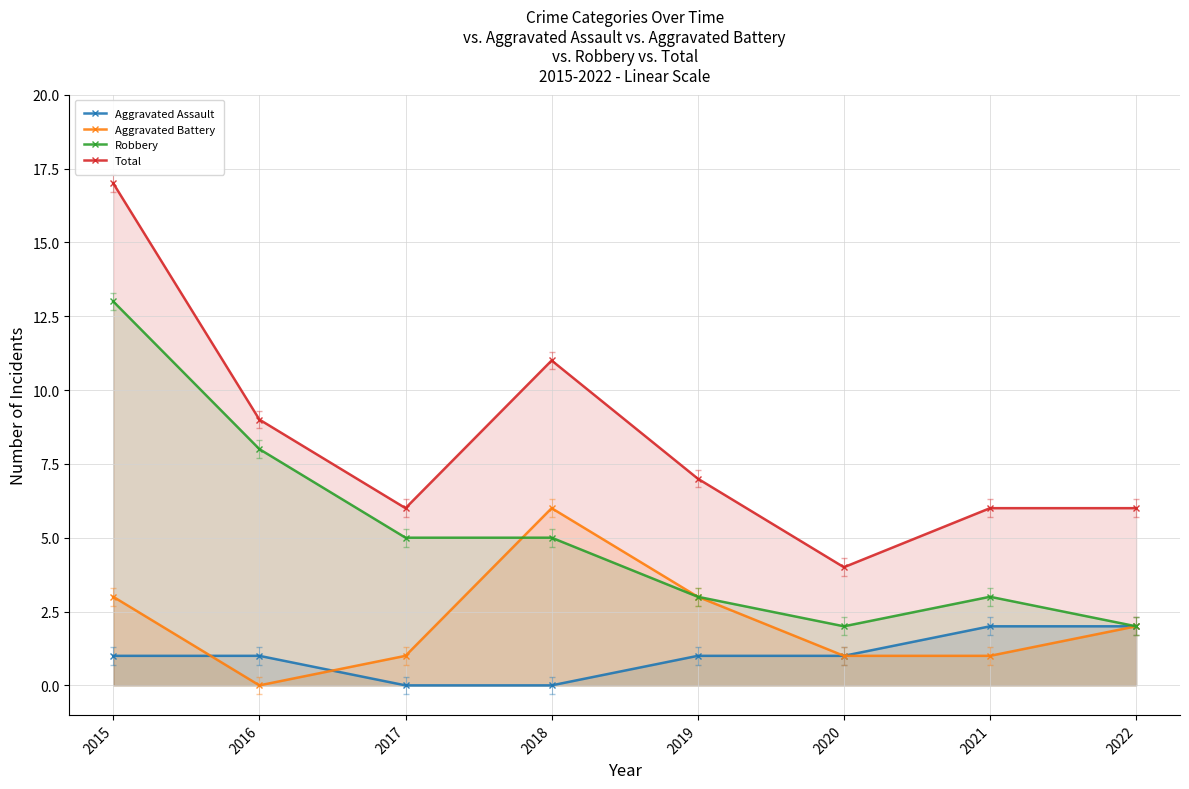

True or false: Total and Aggravated Assault cross at least once.

False